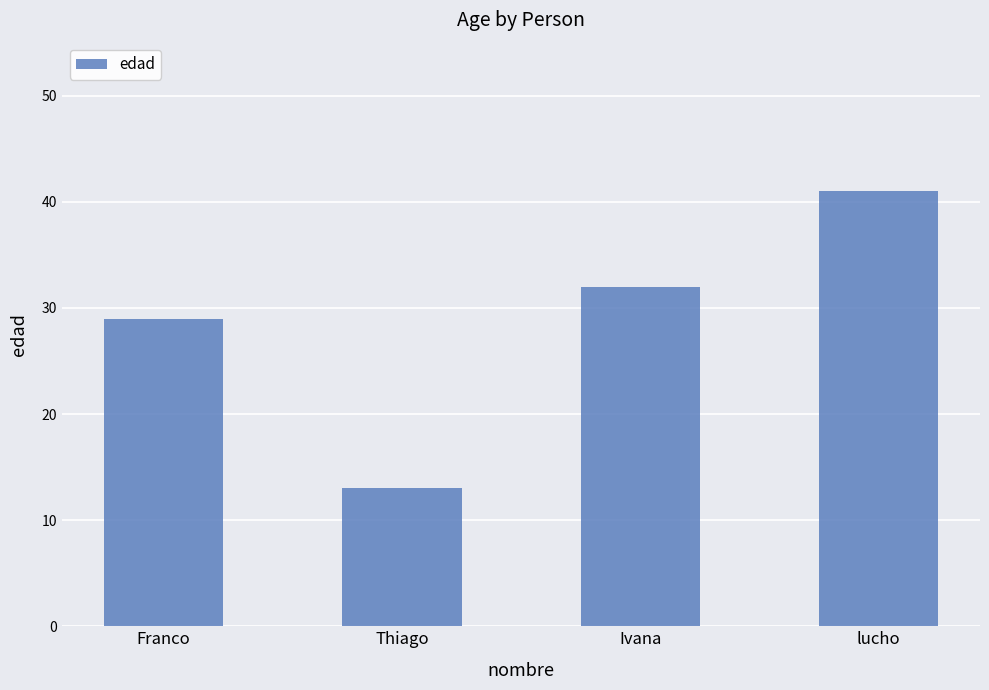

Rank the categories by value from lowest to highest.

Thiago, Franco, Ivana, lucho